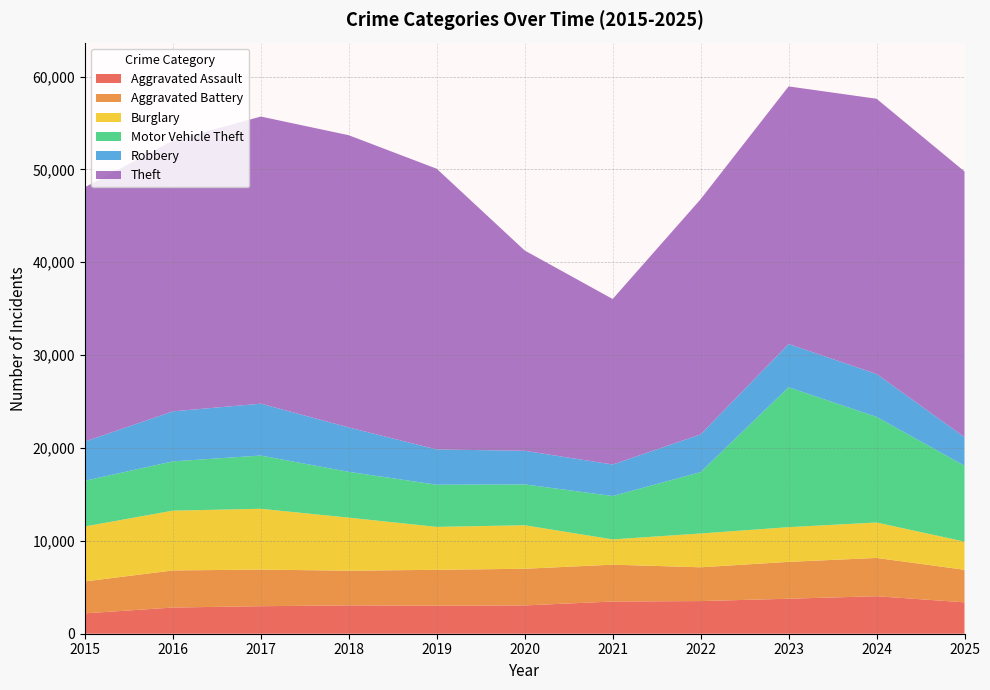

Reading left to right, extract all data points from this chart.

Aggravated Assault: 2192	2820	2962	3053	3017	3047	3467	3515	3768	4040	3379
Aggravated Battery: 3439	3996	3942	3736	3865	3949	3969	3639	3971	4121	3507
Burglary: 5921	6438	6550	5711	4624	4684	2720	3641	3738	3817	3034
Motor Vehicle Theft: 4922	5305	5733	4931	4540	4403	4673	6608	15062	11374	8175
Robbery: 4220	5386	5587	4782	3795	3617	3393	4062	4659	4620	3076
Theft: 27388	29150	30918	31467	30229	21567	17822	25325	27740	29638	28610